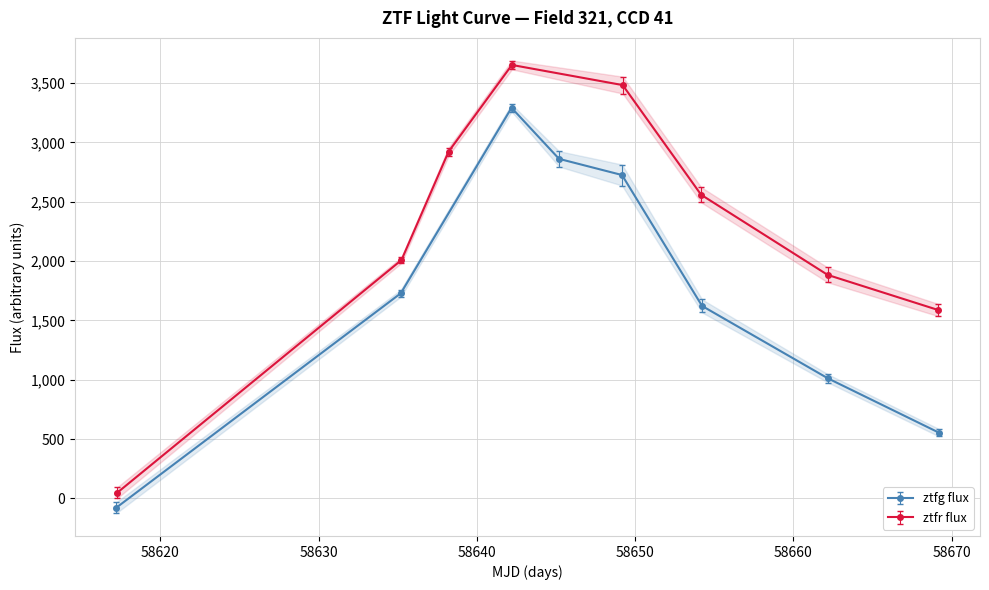

Rank the series by their maximum value, from highest to lowest.

ztfr flux, ztfg flux